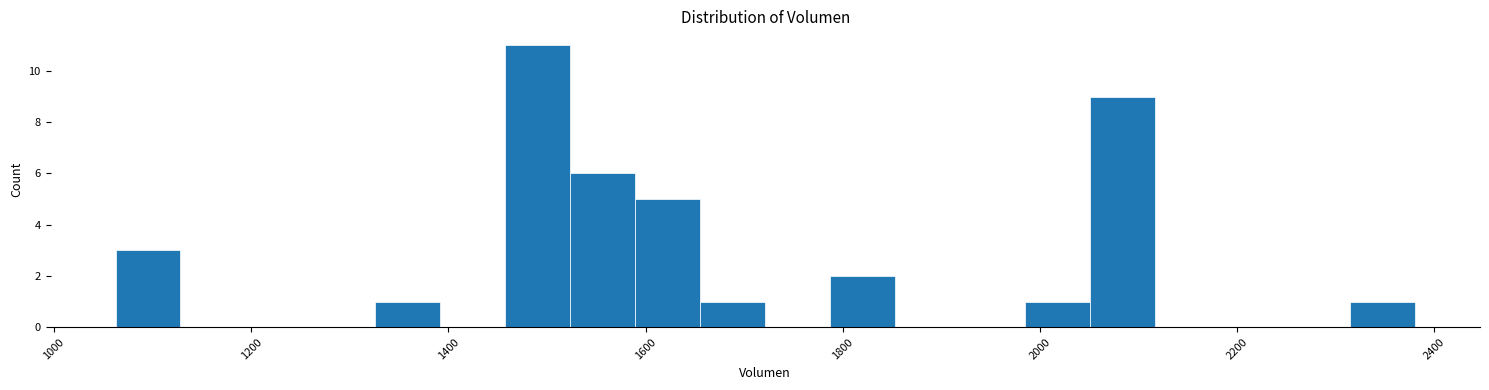

Read against the x-axis, roughly where is the centre of the tallest bar?

1500